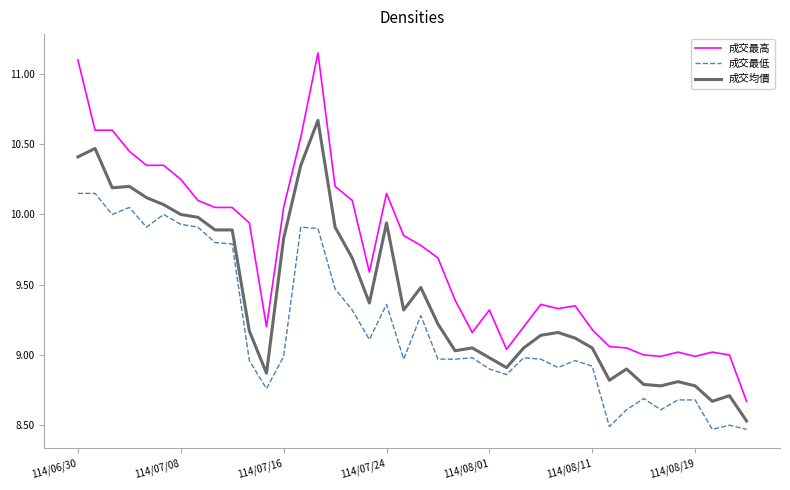

What is the difference between the maximum and minimum values in the 成交均價 series?

2.1